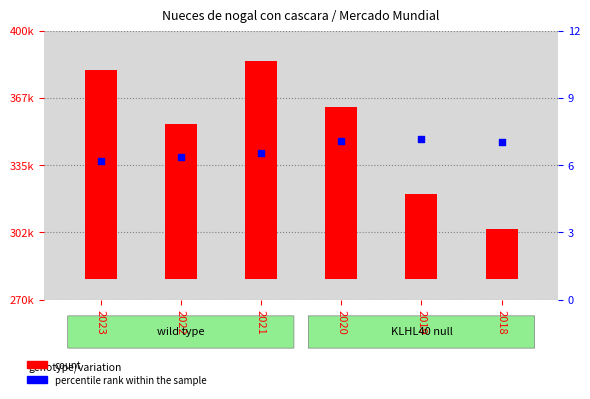

Which series contains the lowest Y value?

percentile rank within the sample